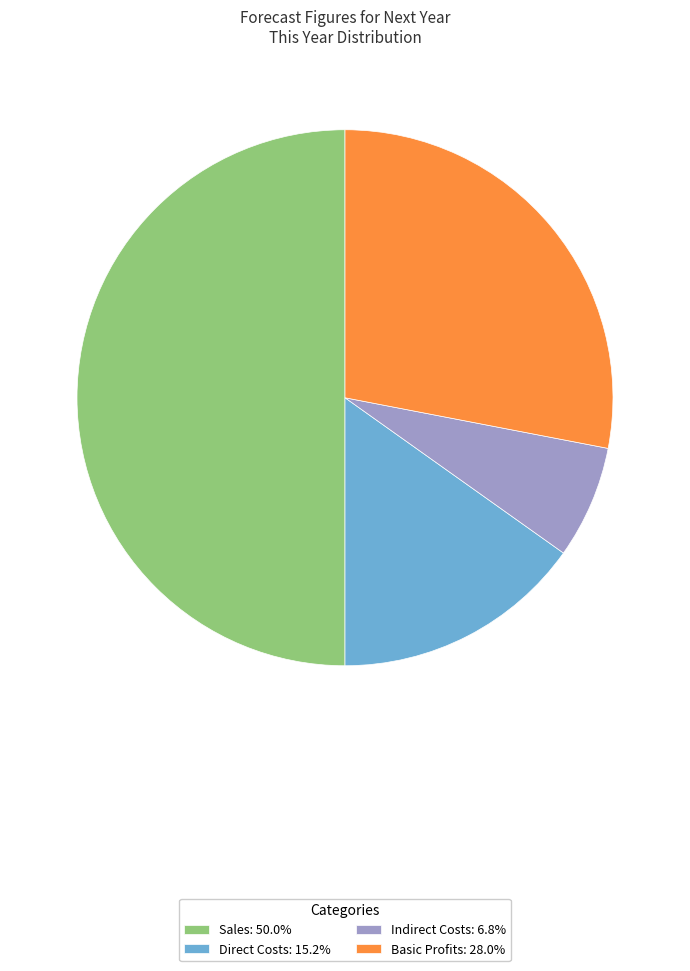

Is Basic Profits: 28.0% the majority of the pie?

No